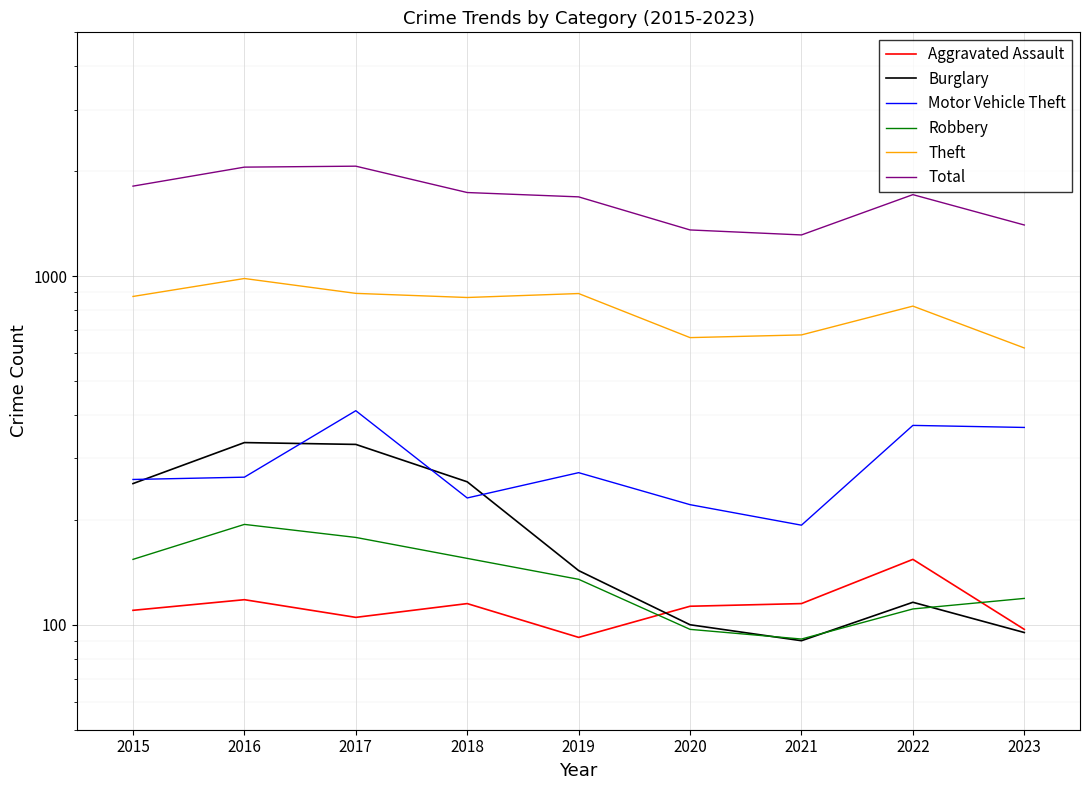

What is the value of the Motor Vehicle Theft point at the 7th from the left?

193